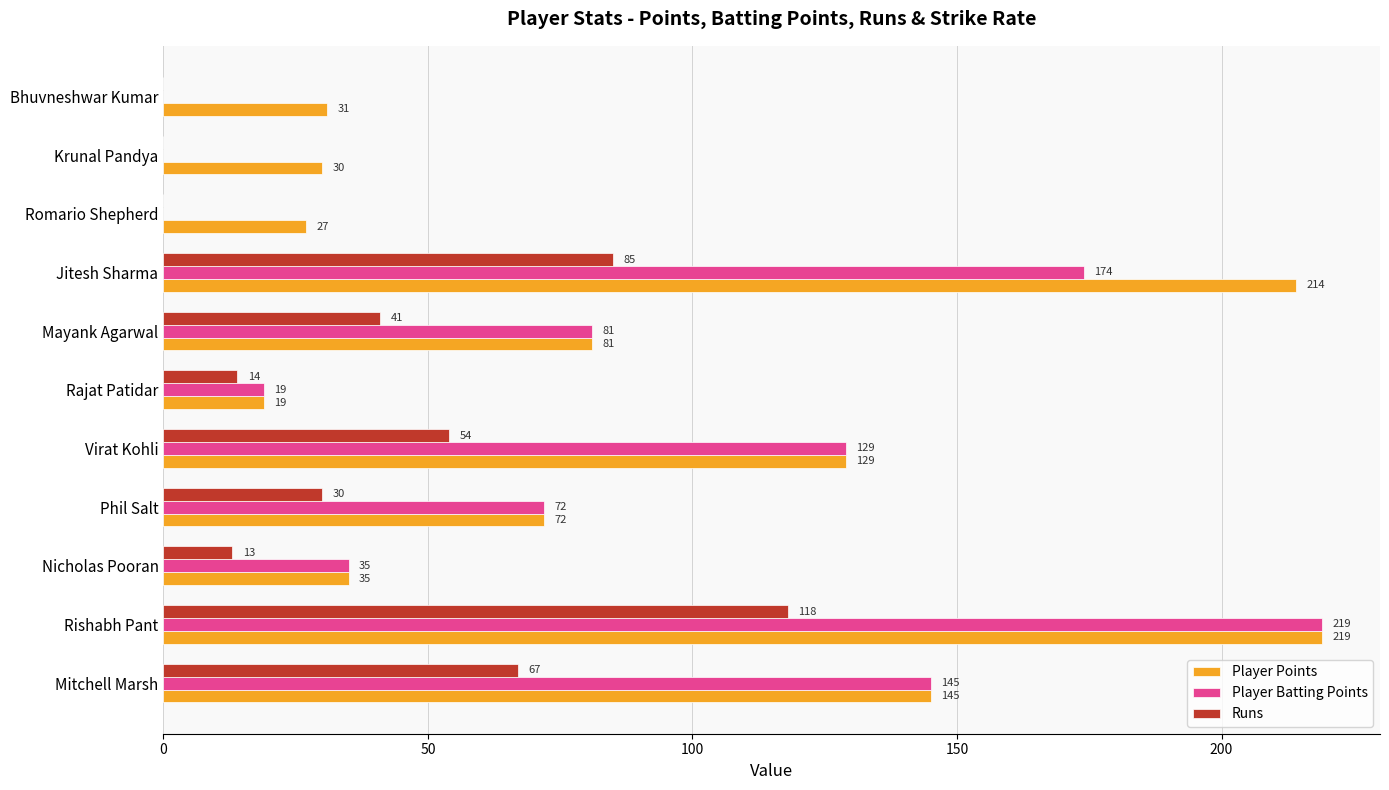

What is the sum of all Player Points values?

1002